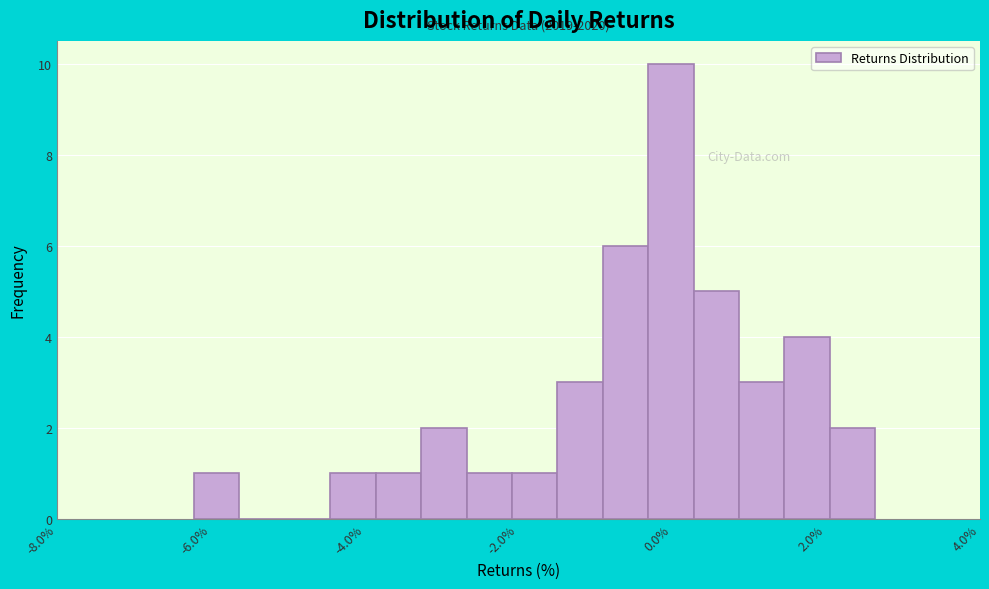

Around what value on the x-axis is the tallest bar? Give the approximate position of its centre, as read against the axis.

0.0